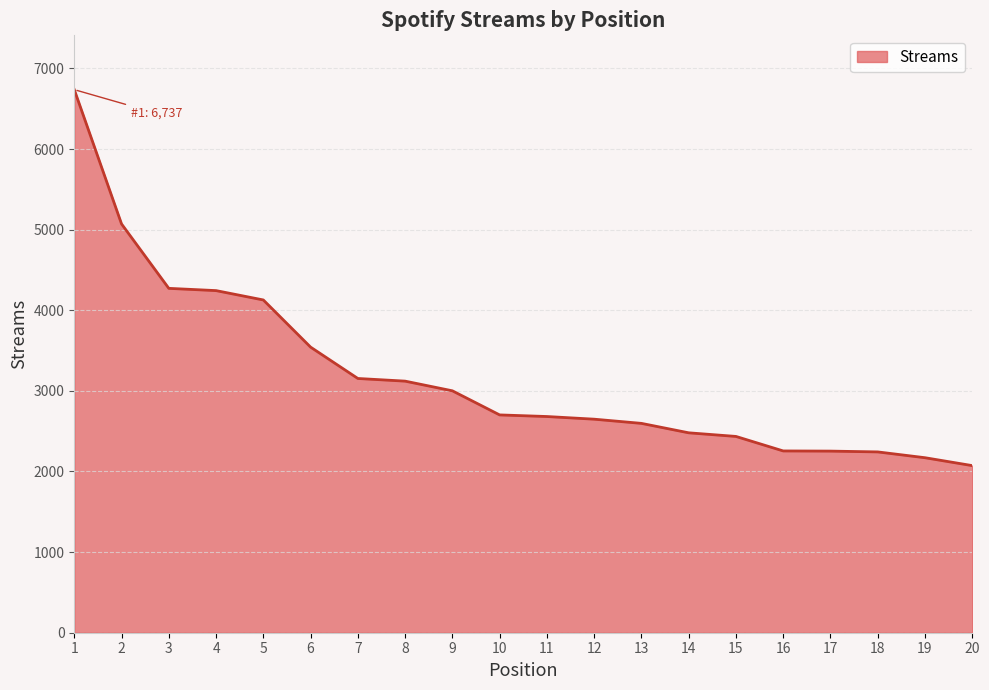

What is the change in value from 12 to 14?

-169